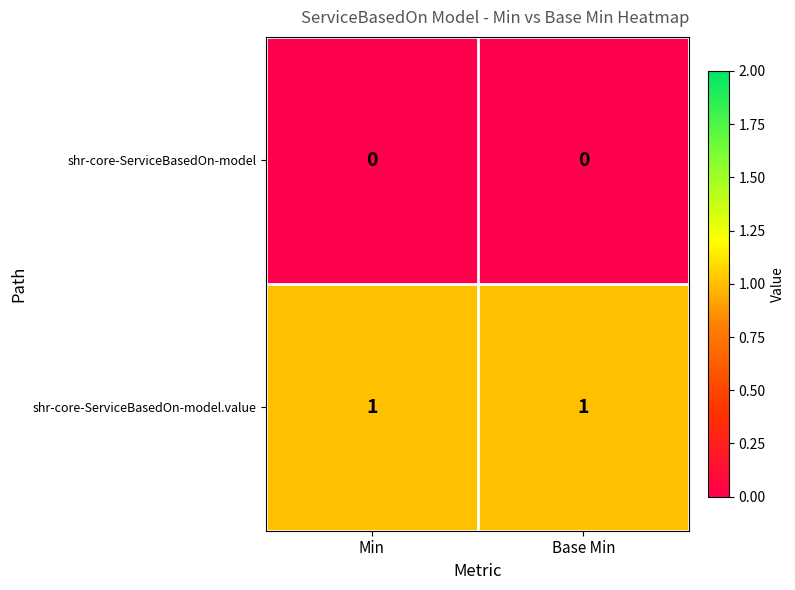

How many data points does each series have?

2